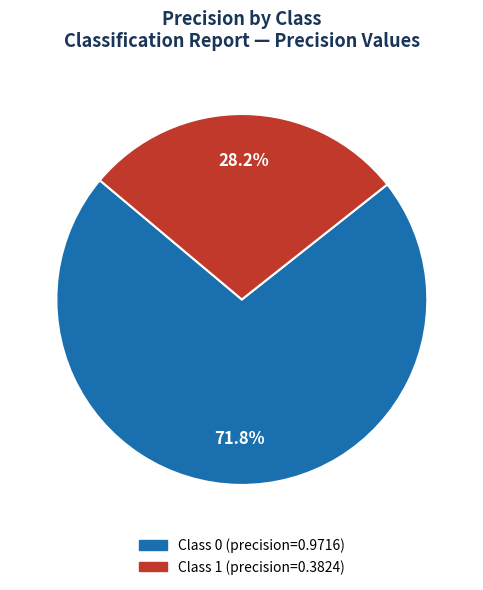

Is there any slice that represents more than half of the pie?

Yes